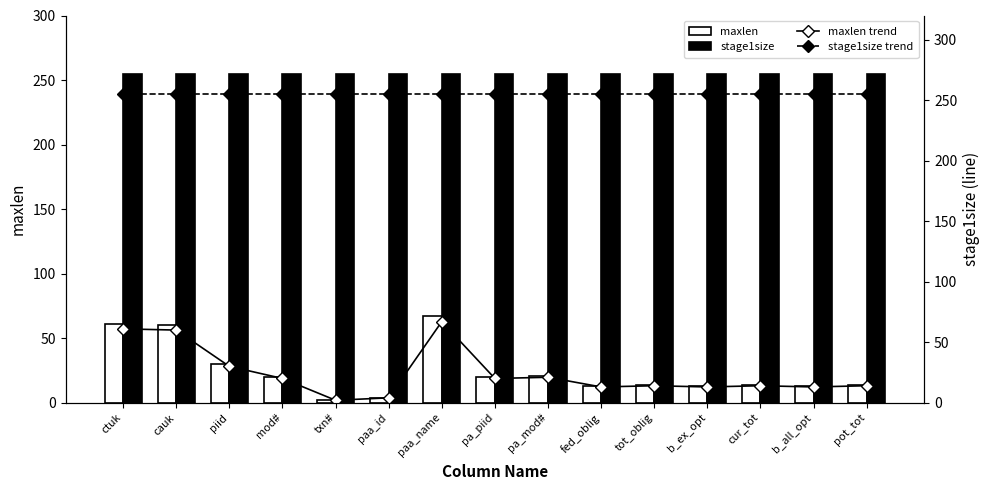

The maxlen series shows 27 at pa_piid. True or false?

False